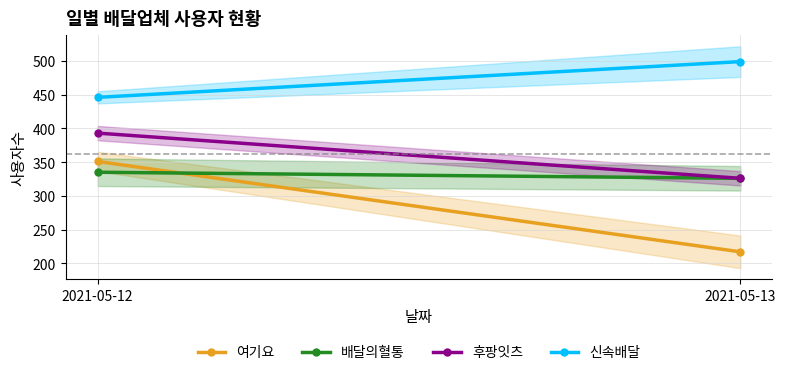

What is the minimum value shown in the chart?

217